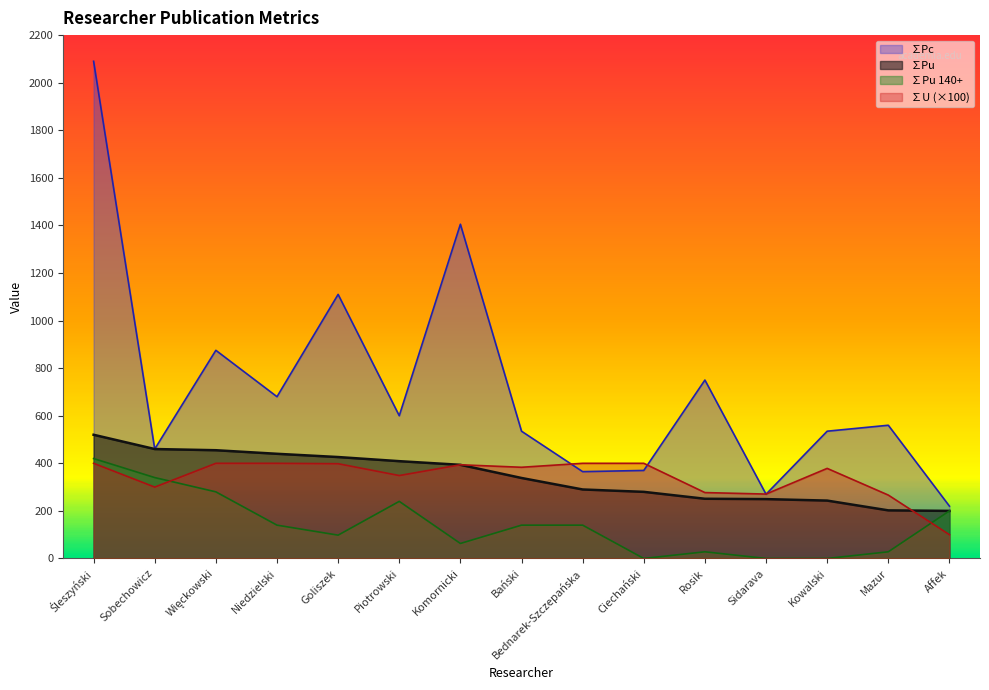

What is the label of the 1st point from the left?

Śleszyński